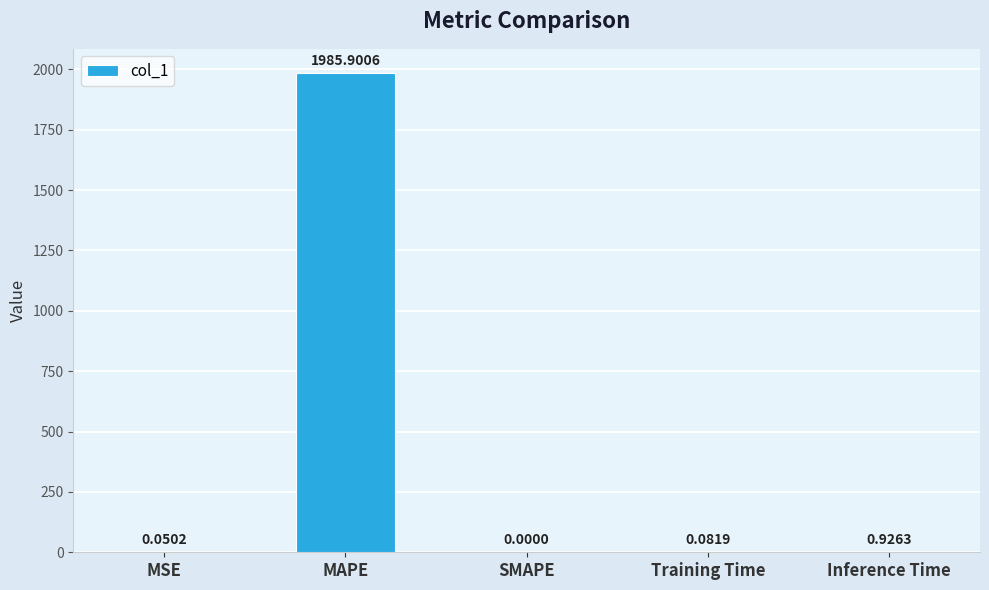

Where is the data nearest to the value 992?

Inference Time